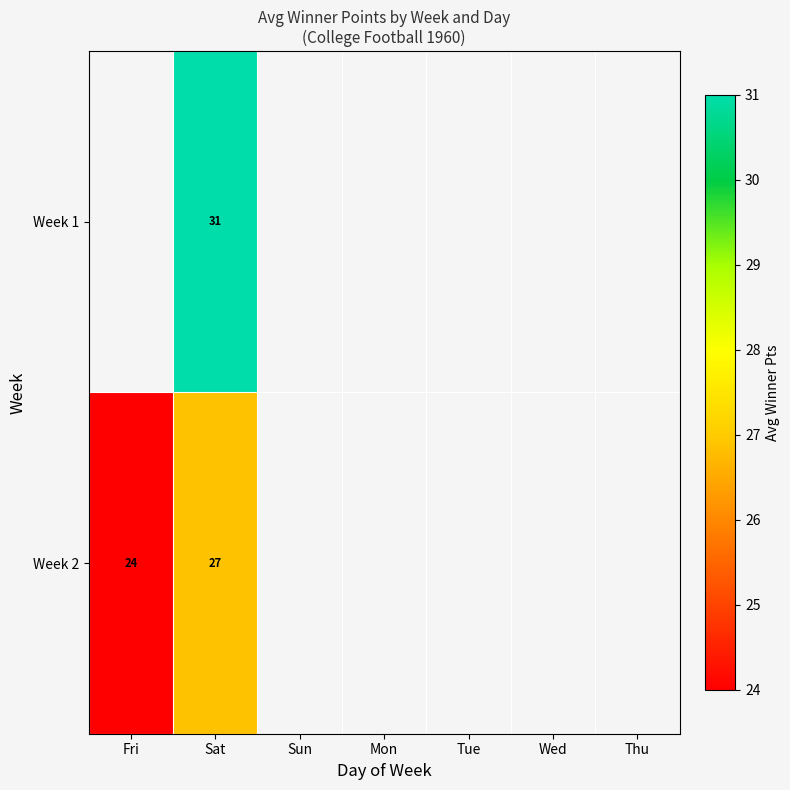

The value of Week 1 at Sat is 16. True or false?

False